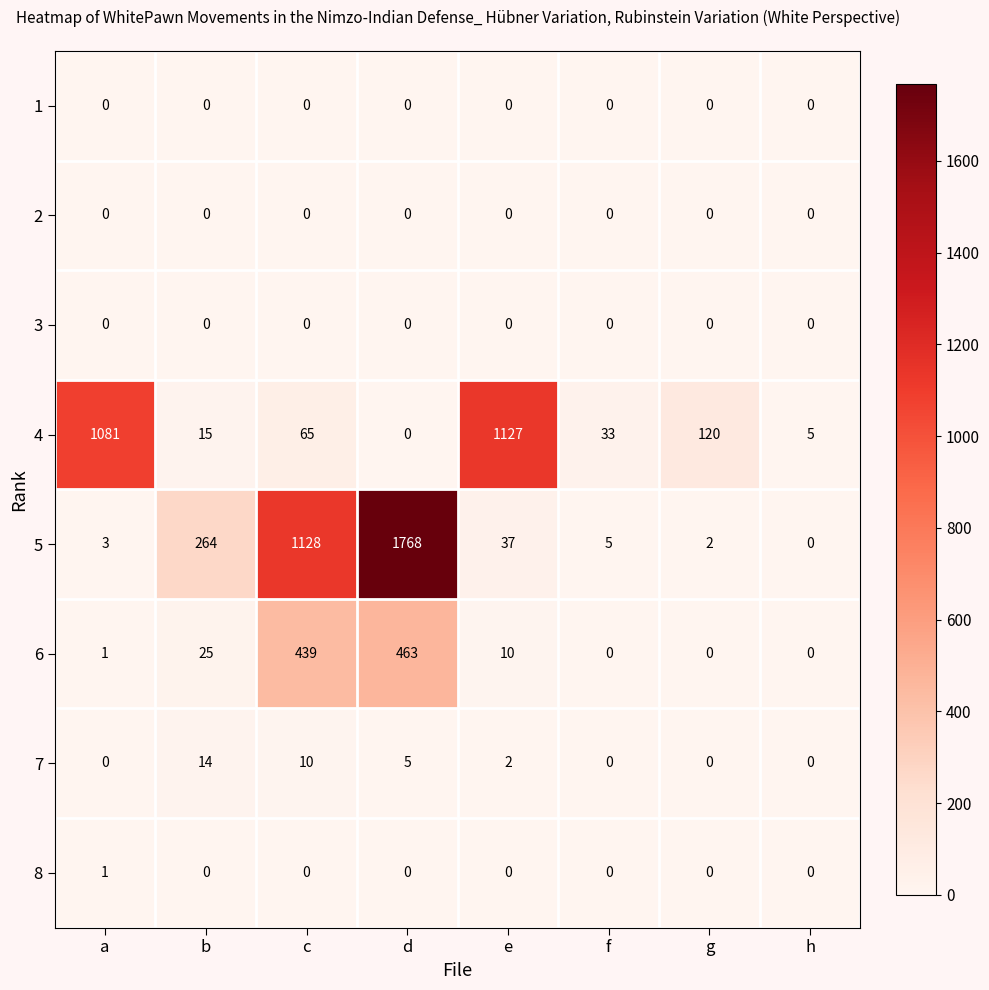

At how many categories does at least one series exceed 692?

4